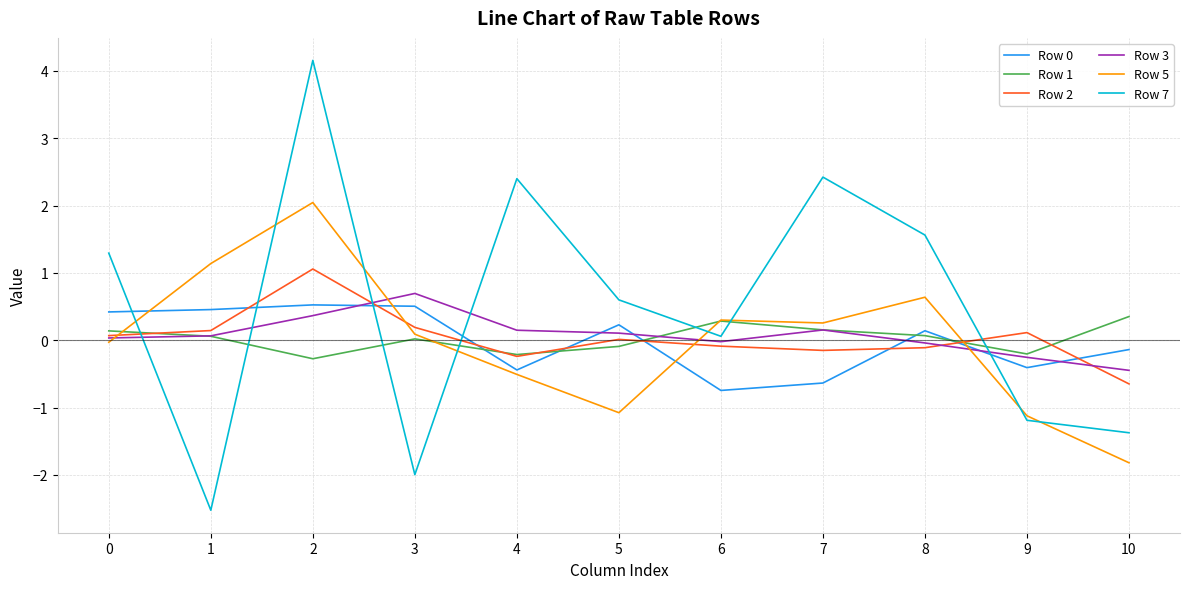

Which series has the largest range (max minus min)?

Row 7